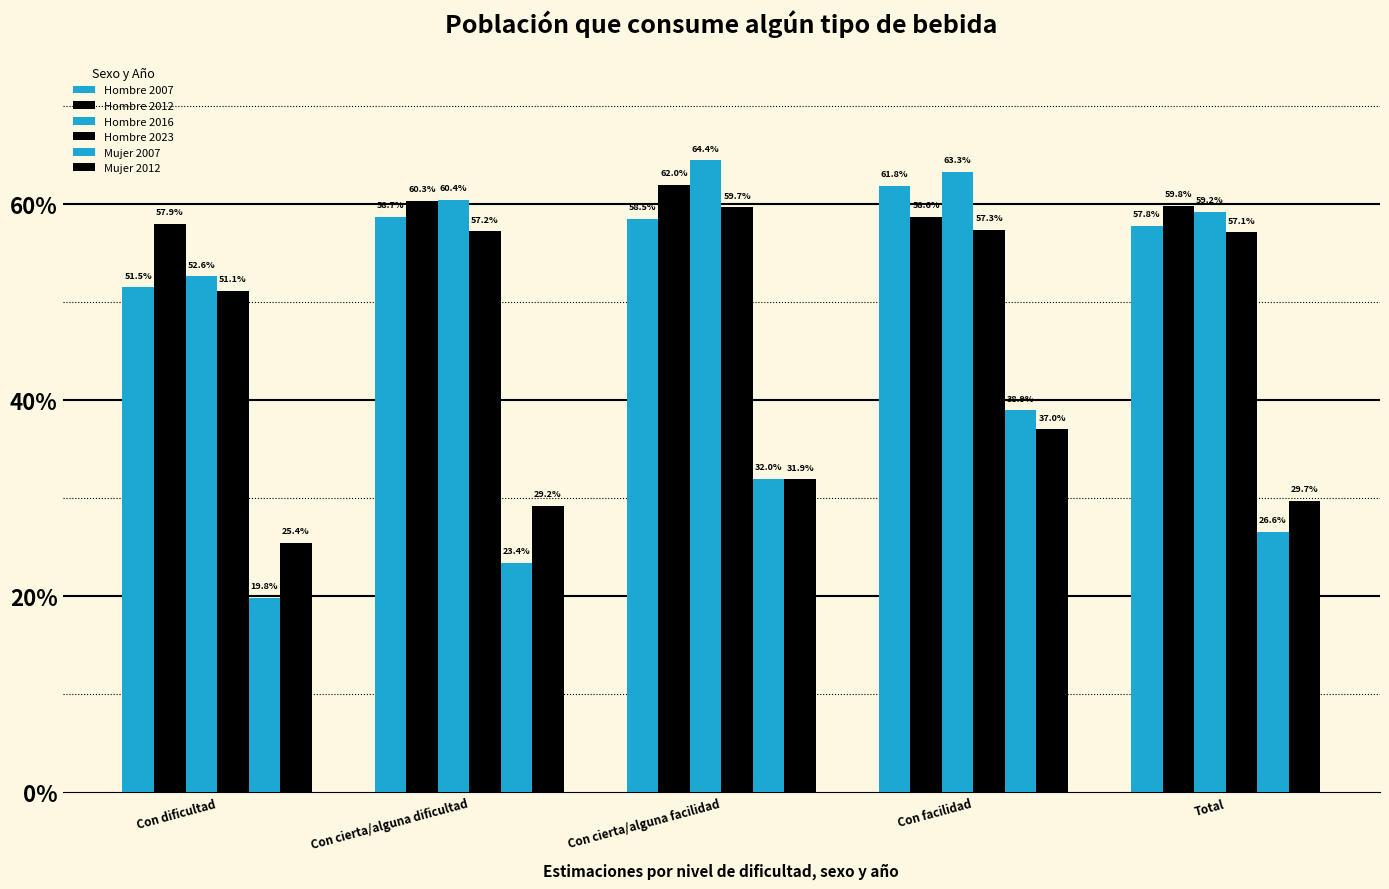

Is it true that Mujer 2007 equals 0.2 at Con cierta/alguna facilidad?

False